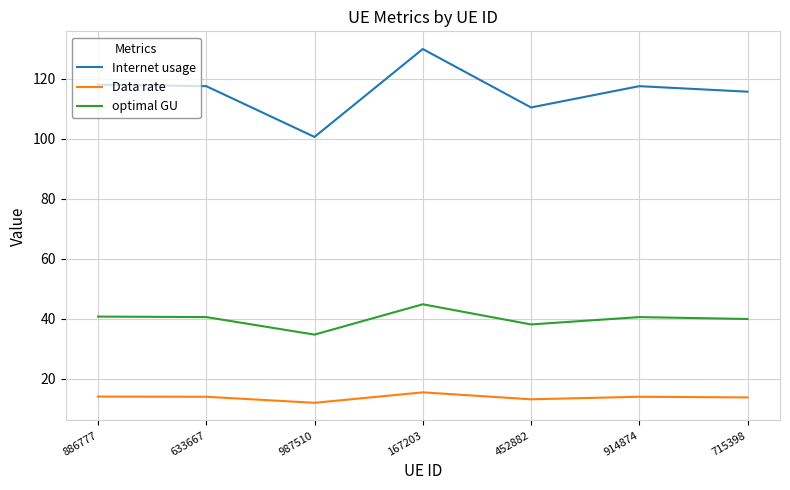

The Data rate series shows 14.0 at 914874. True or false?

True